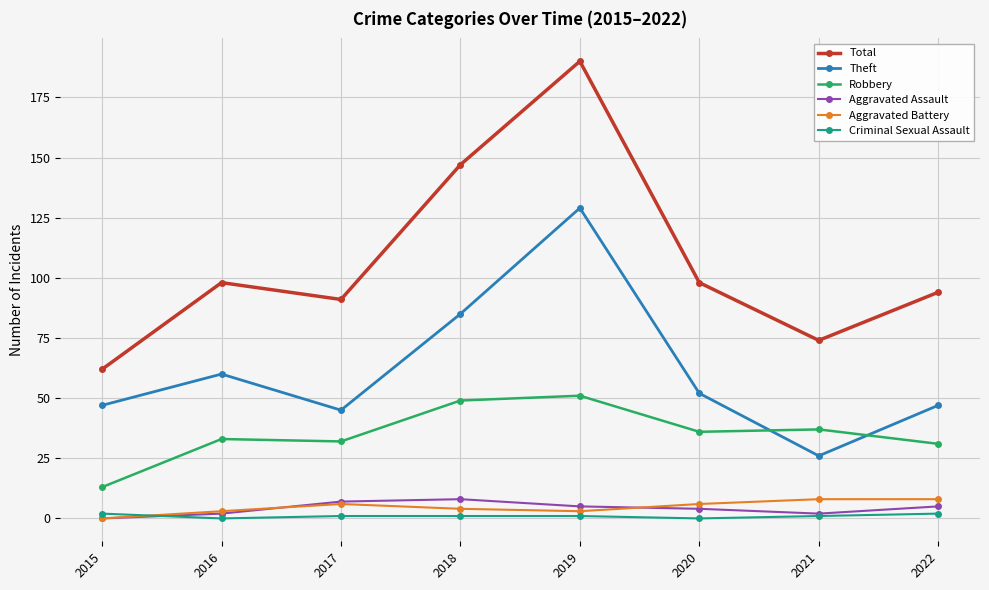

At which category does Theft reach its first local valley?

2017